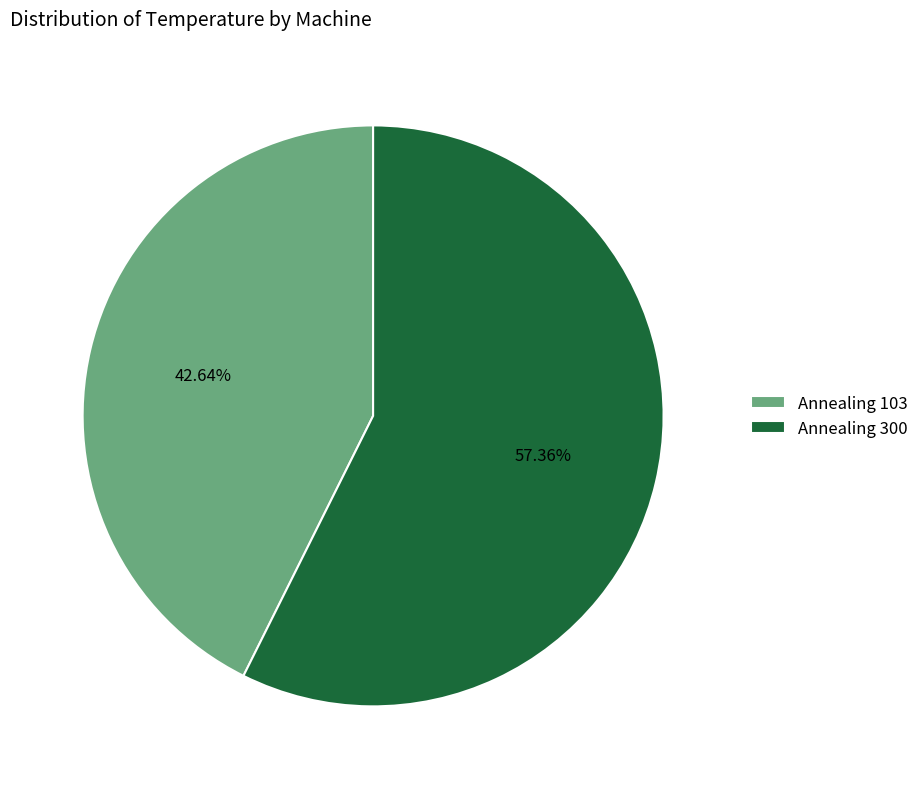

Rank the categories by value from highest to lowest.

Annealing 300, Annealing 103